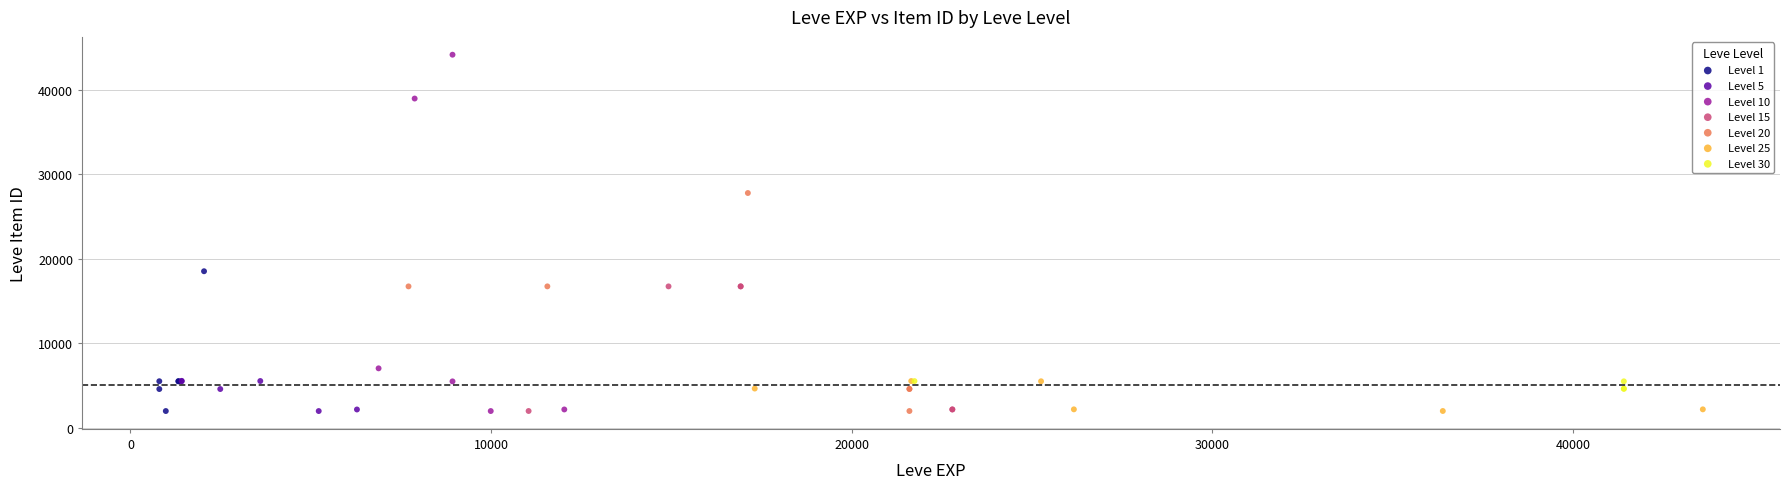

Which series contains the highest Y value?

Level 10